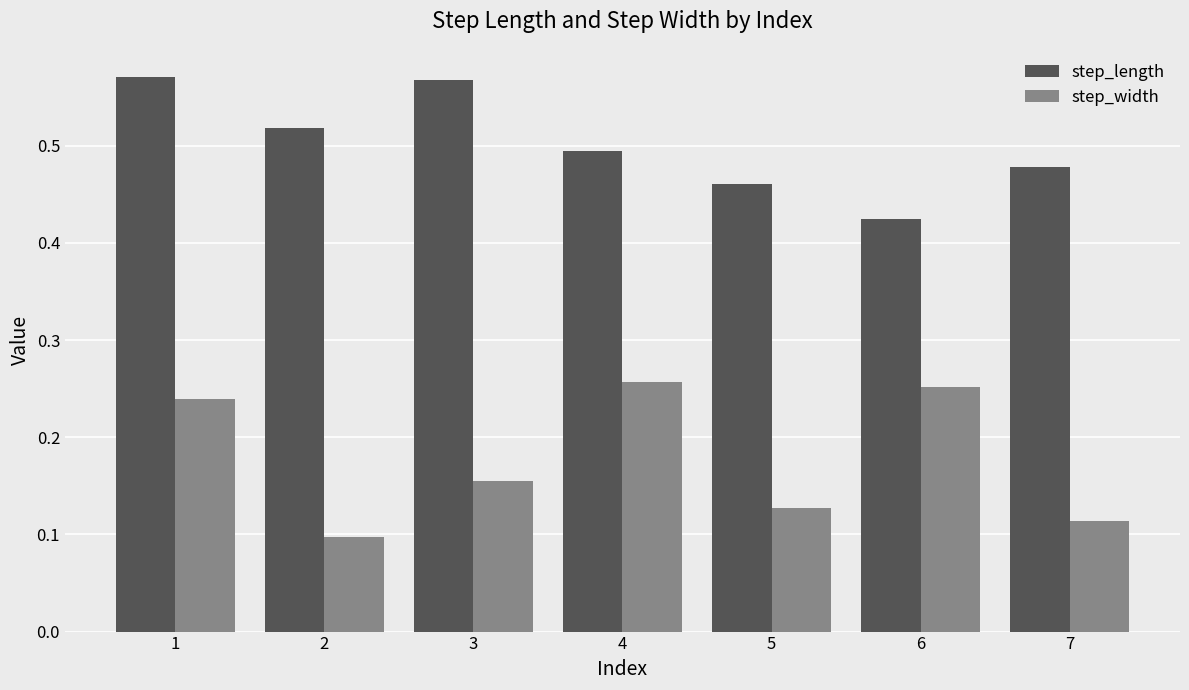

Count the step_width values in the range 0 to 1.

7